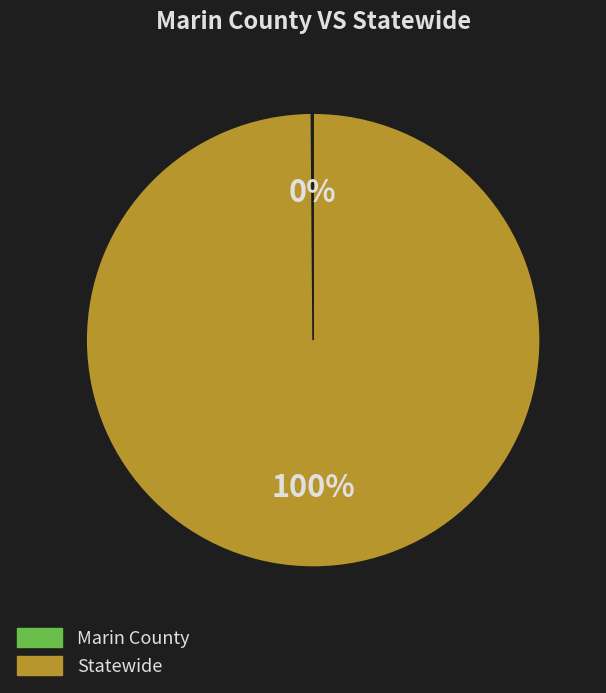

Which category accounts for the majority?

Statewide